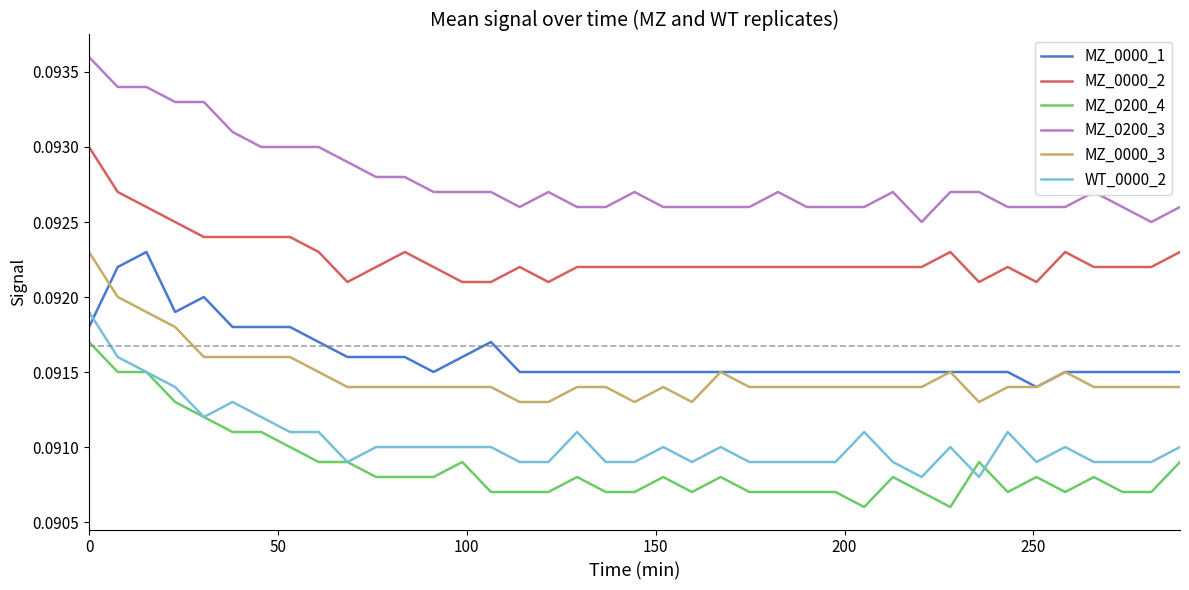

Which series has the largest total across all categories?

MZ_0200_3